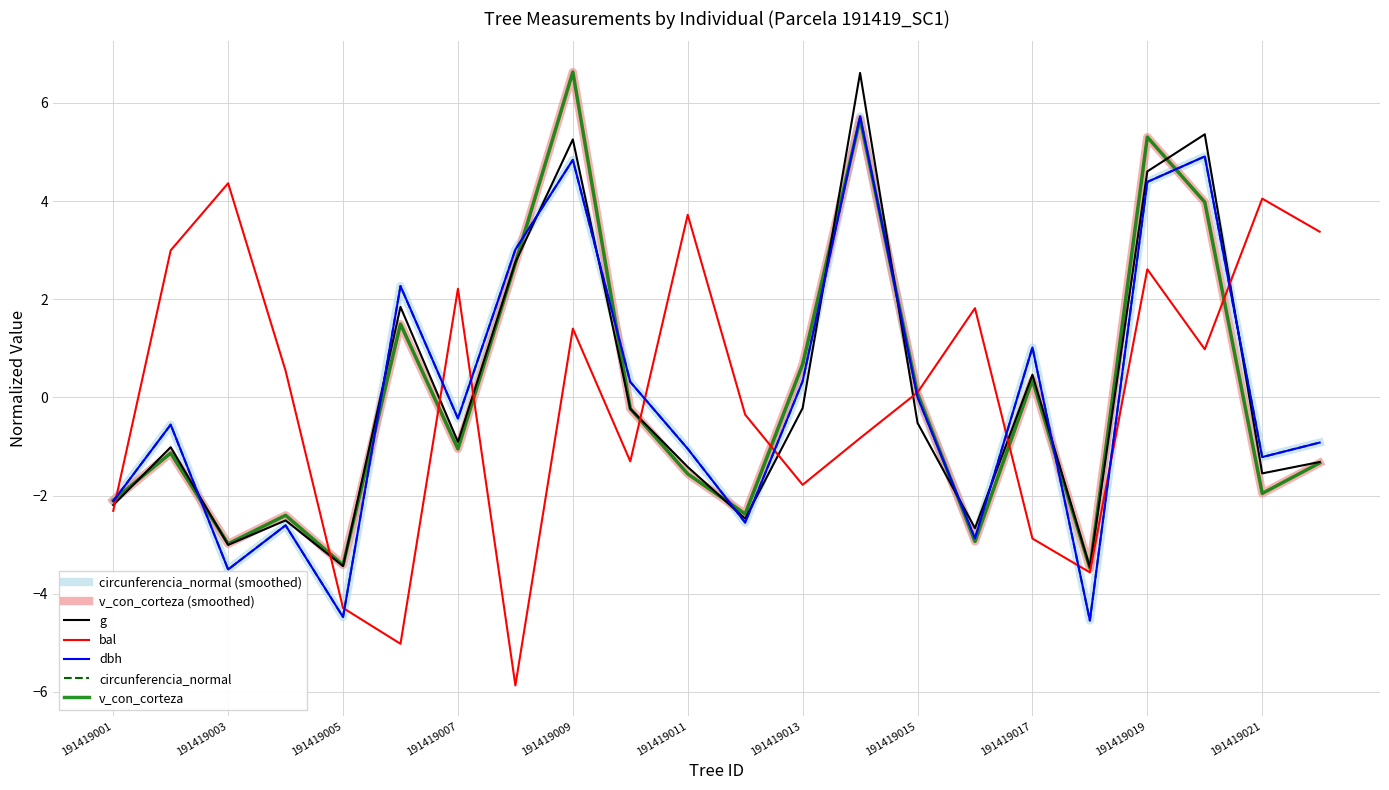

Does the chart have visible grid lines?

Yes